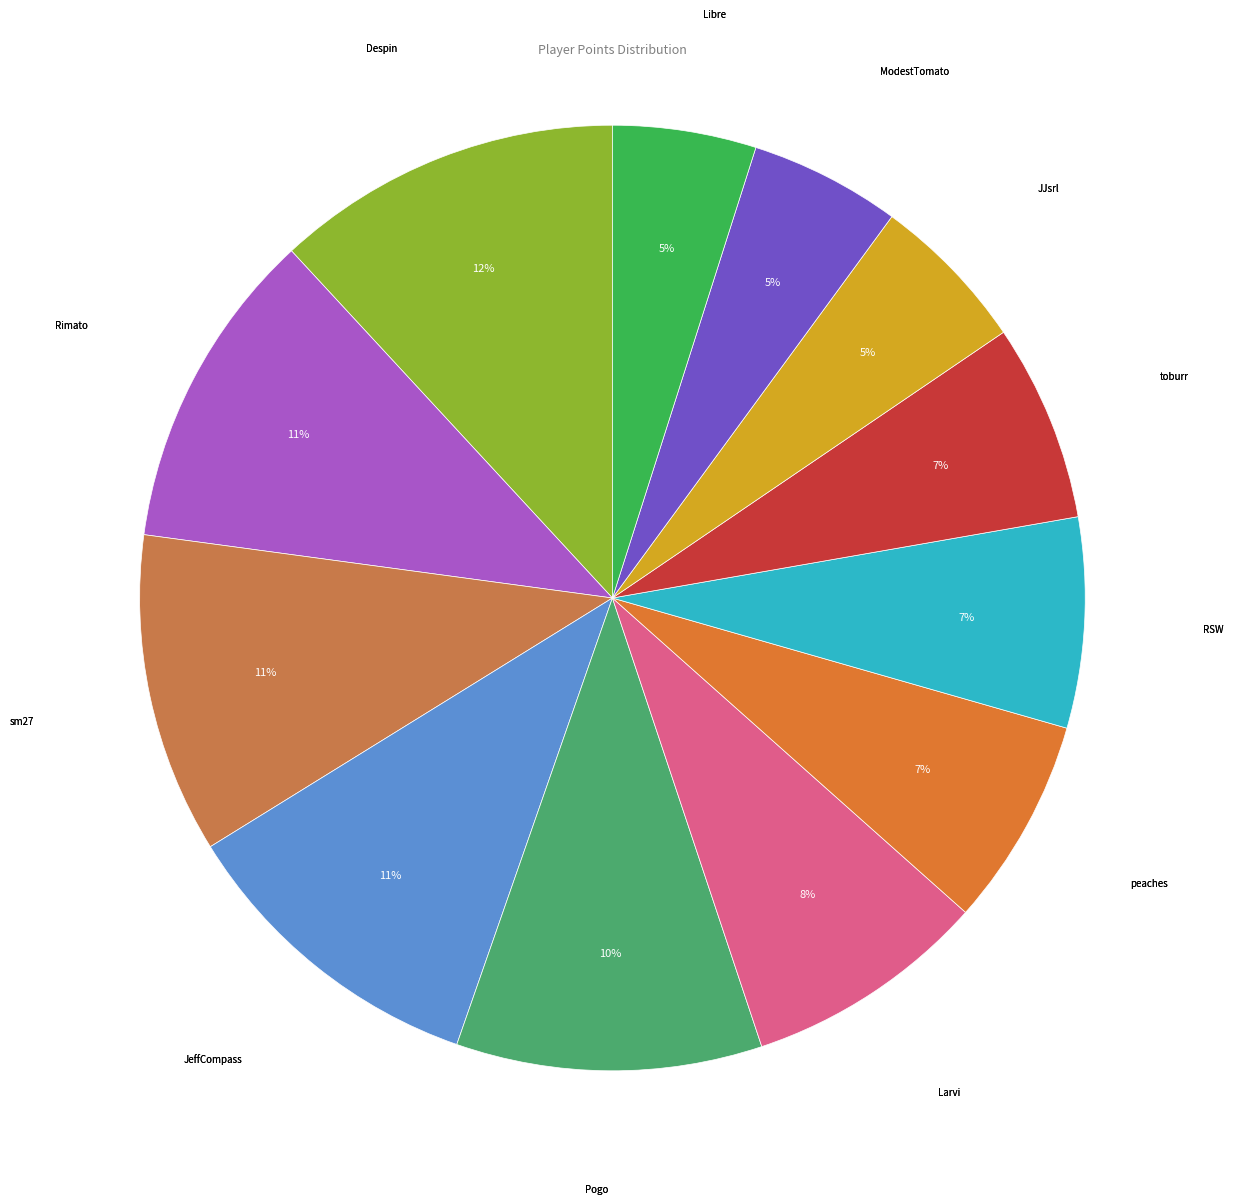

True or false: Pogo accounts for 10% of the total.

True